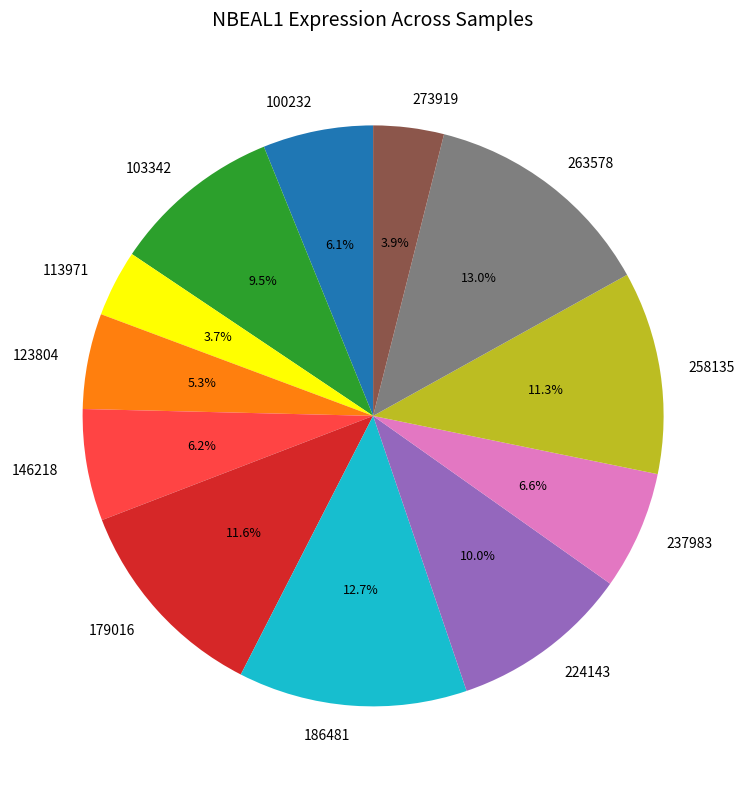

How many segments does this pie chart have?

12